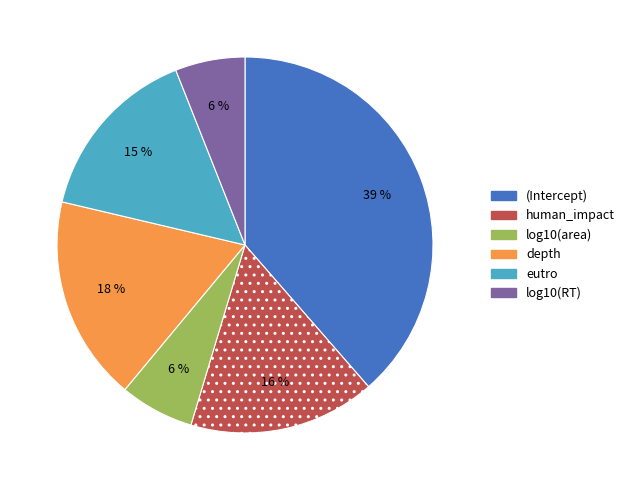

Which has a higher value, (Intercept) or human_impact?

(Intercept)